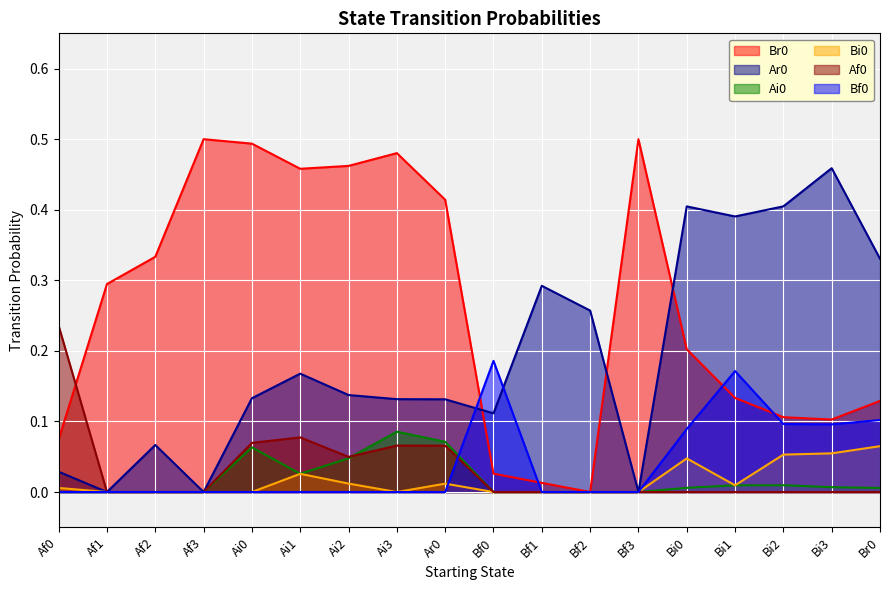

Which series changed the most between Af2 and Bi1?

Ar0